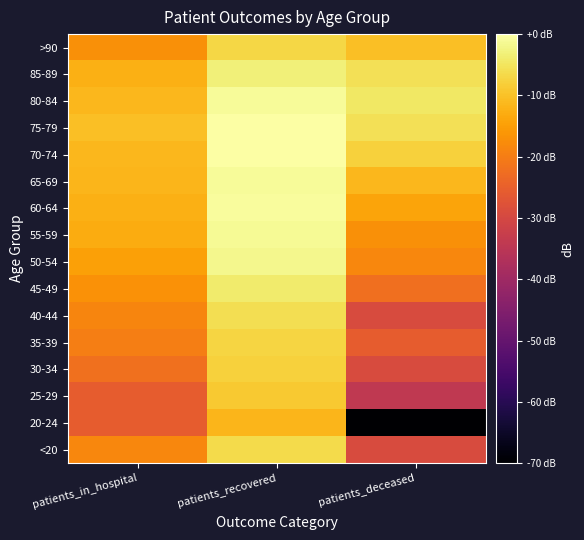

List the series in order of their peak value, highest first.

70-74, 75-79, 60-64, 65-69, 80-84, 55-59, 50-54, 85-89, 45-49, 40-44, <20, >90, 35-39, 30-34, 25-29, 20-24